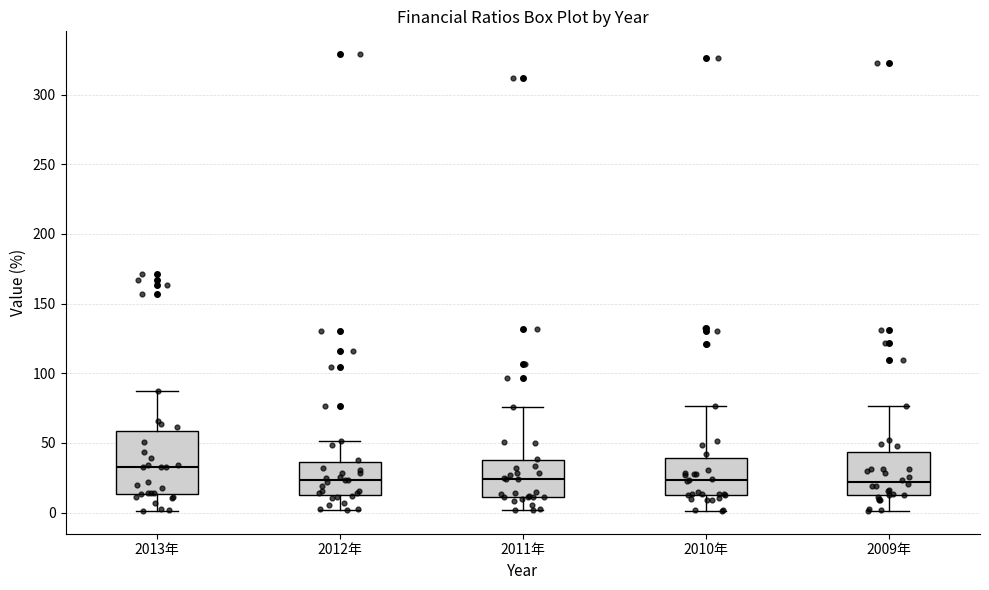

Where does the median line of the box for 2013年 sit on the y-axis? The values are not printed on the chart, so give them approximately, as read against the axis.

35